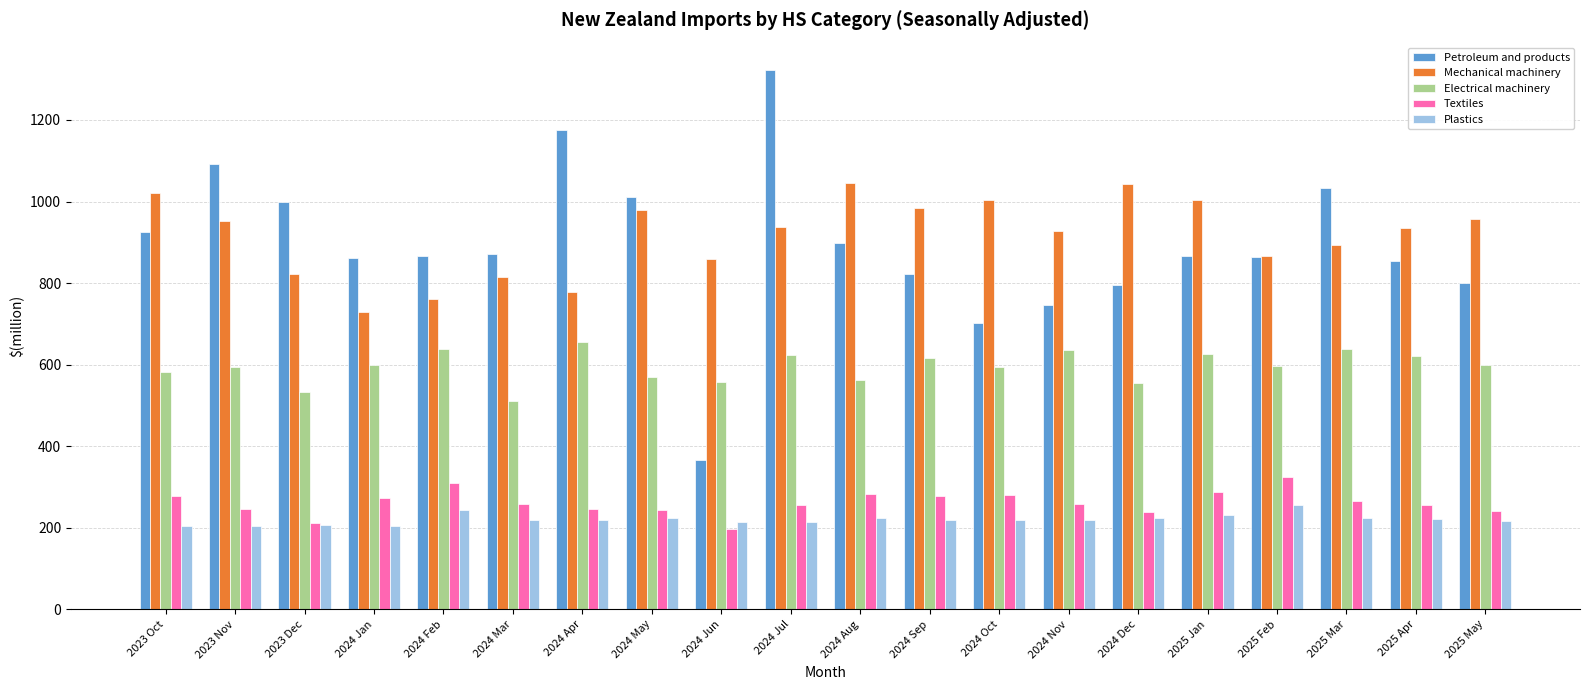

Rank the series at 2024 Sep from highest to lowest value.

Mechanical machinery, Petroleum and products, Electrical machinery, Textiles, Plastics